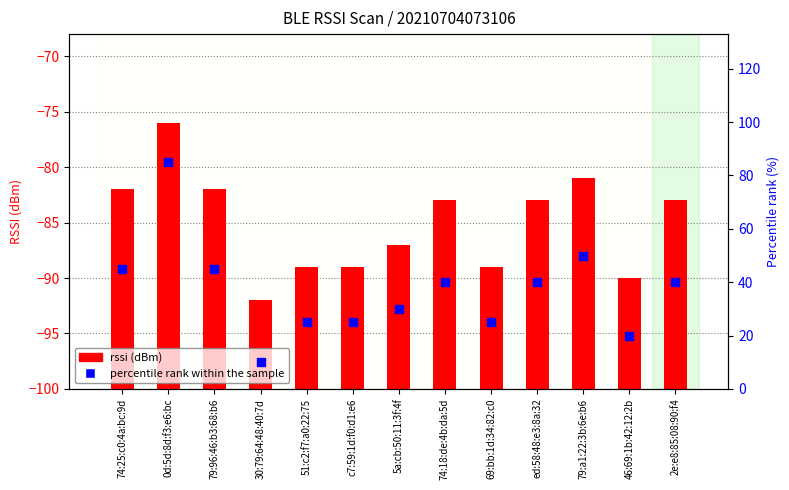

Which series has the largest total across all categories?

percentile rank within the sample